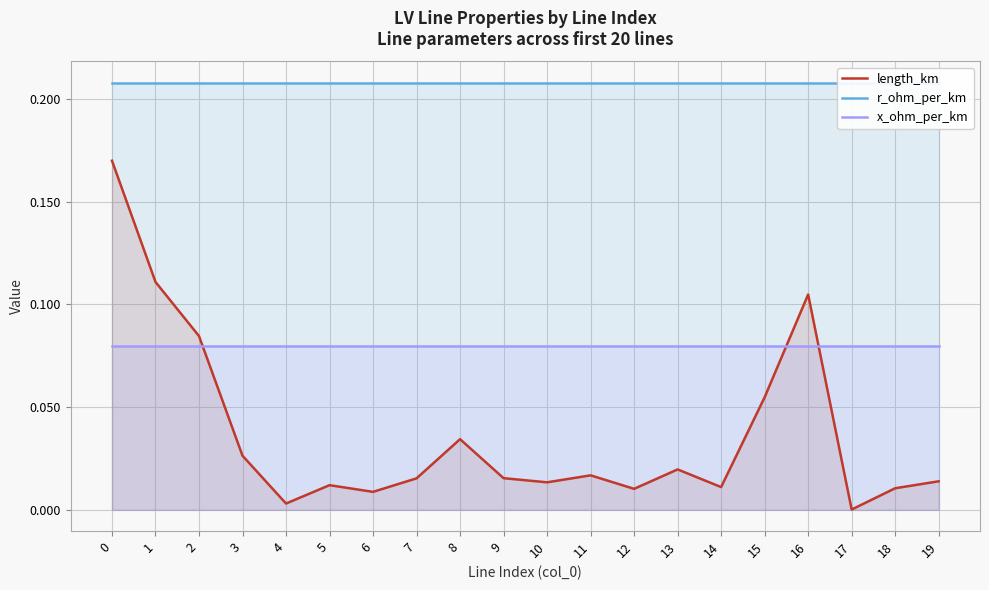

True or false: length_km and r_ohm_per_km cross at least once.

False